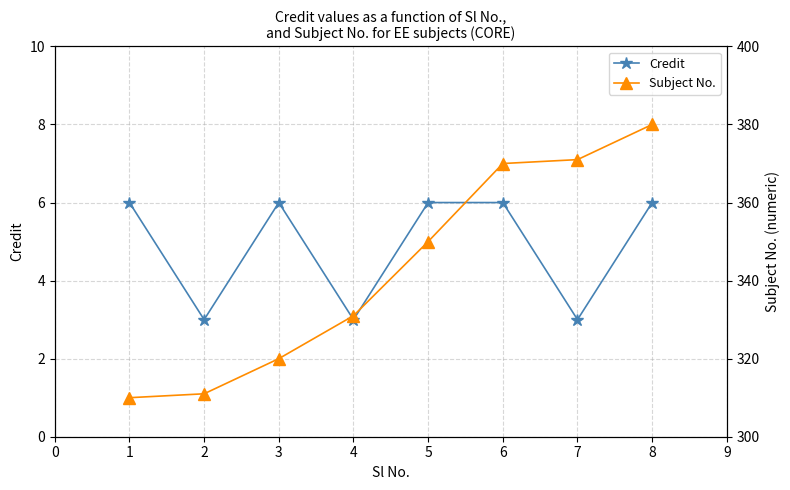

What is the highest value of the Credit series?

6